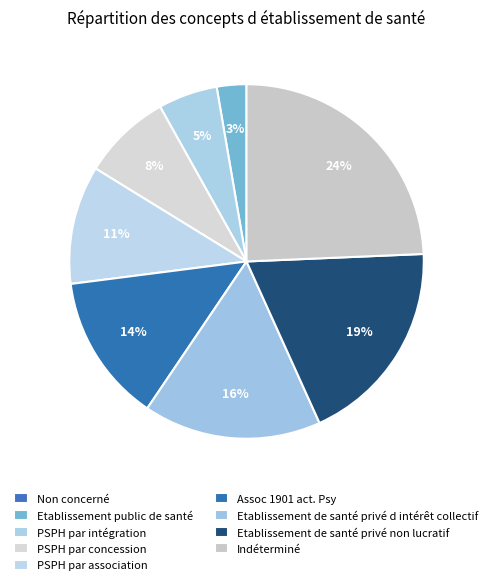

Is Non concerné the majority of the pie?

No